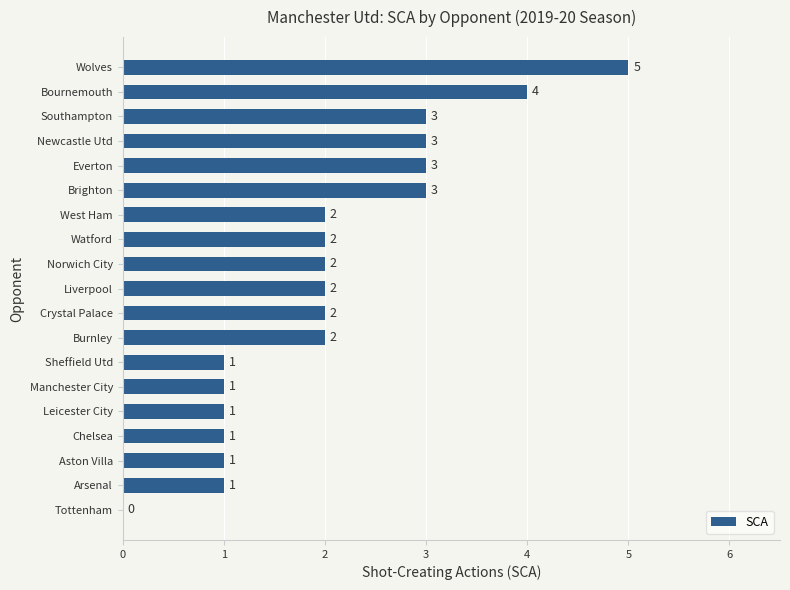

Approximately how many times larger is the value at Aston Villa compared to Norwich City?

0.5